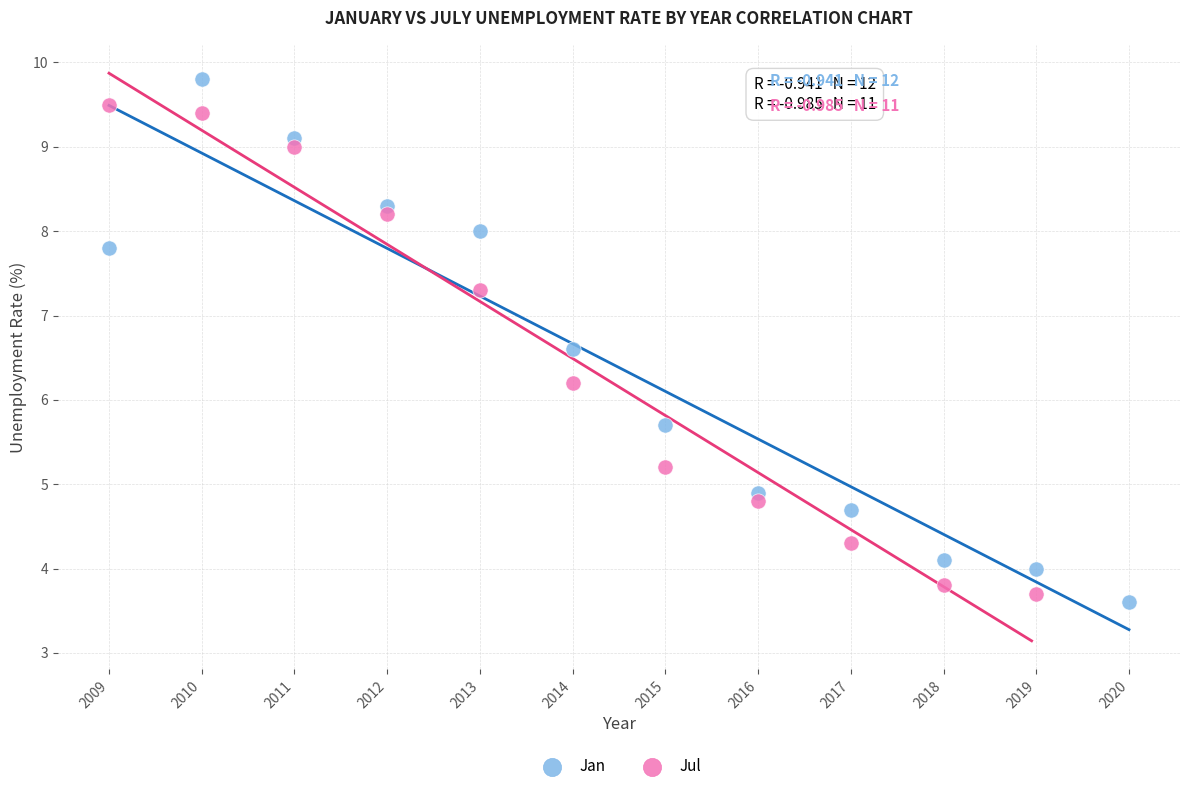

Which series has the largest Y range (max minus min)?

Jan